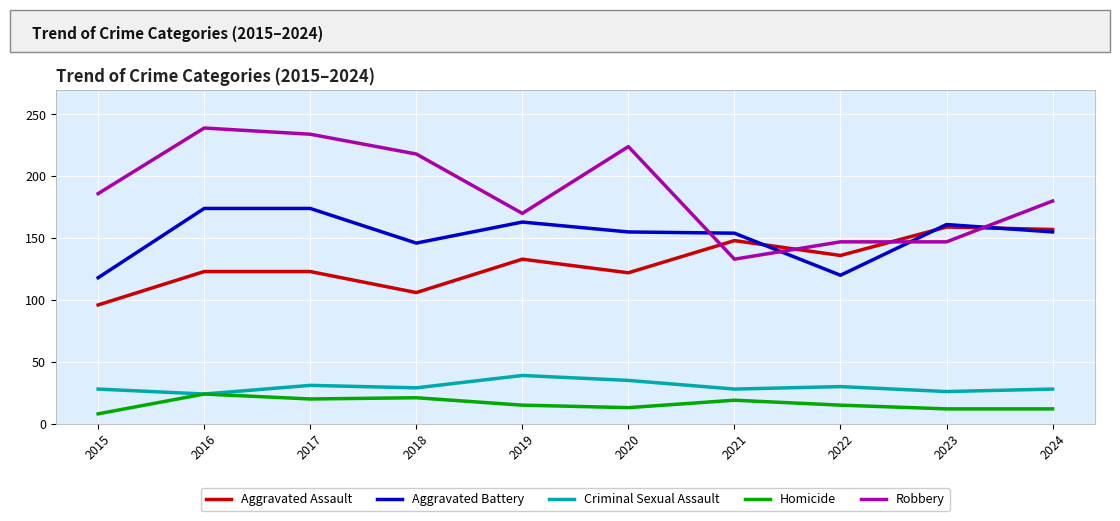

True or false: Robbery and Criminal Sexual Assault cross at least once.

False